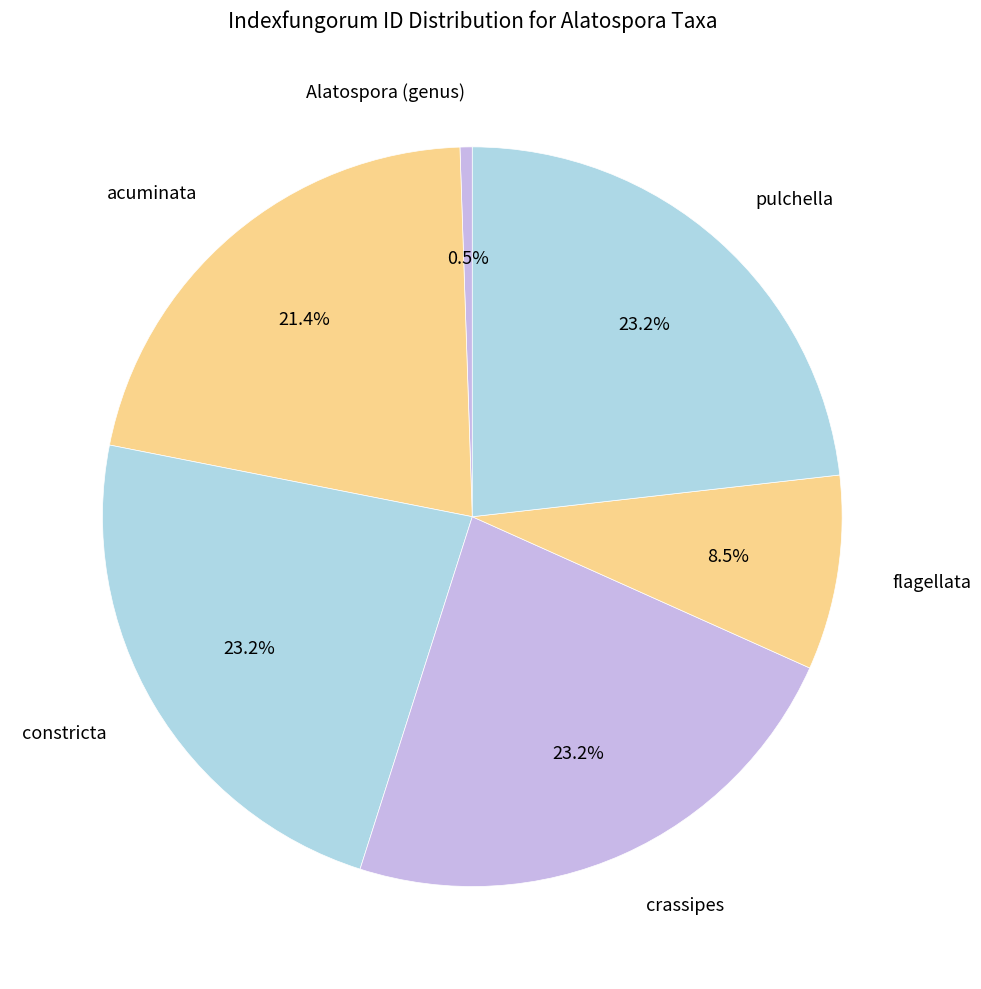

What is the smallest slice in the pie chart?

Alatospora (genus)